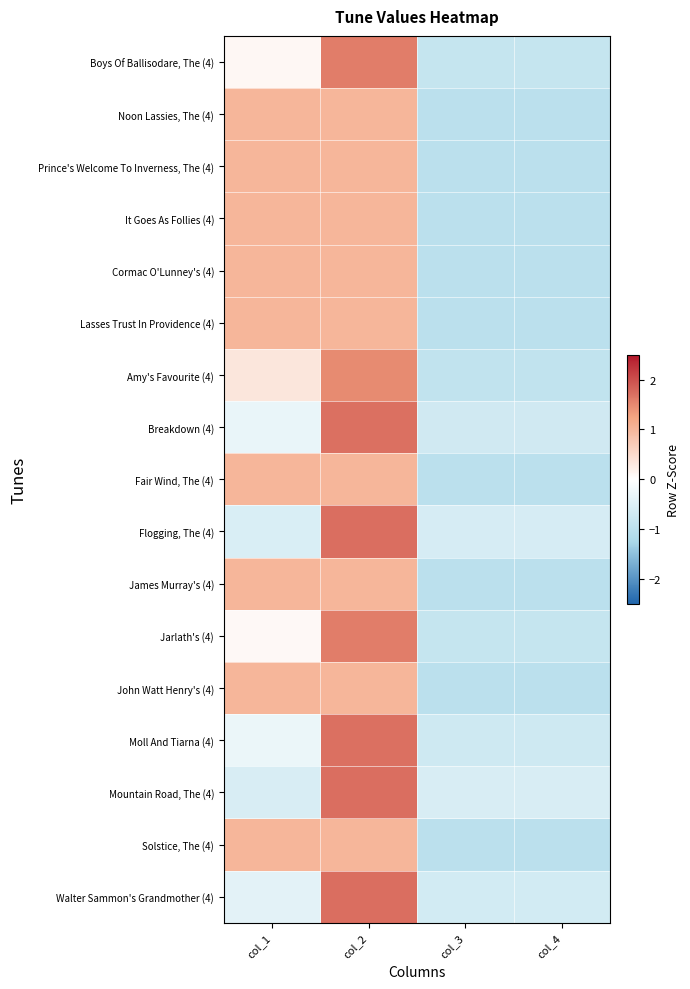

Which label corresponds to the largest value in the chart?

col_2